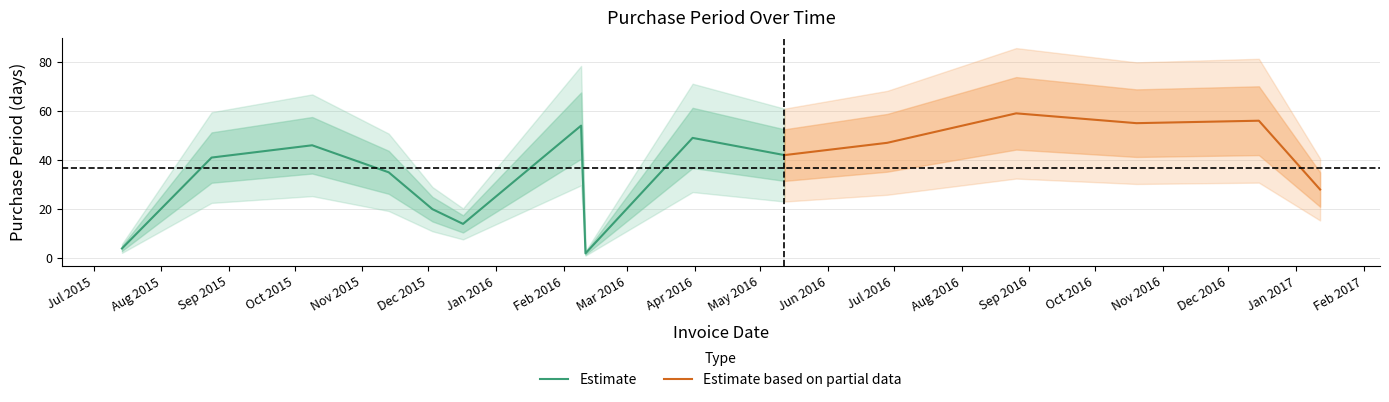

Reading left to right, extract all data points from this chart.

4	41	46	35	20	14	54	2	49	42	47	59	55	56	28